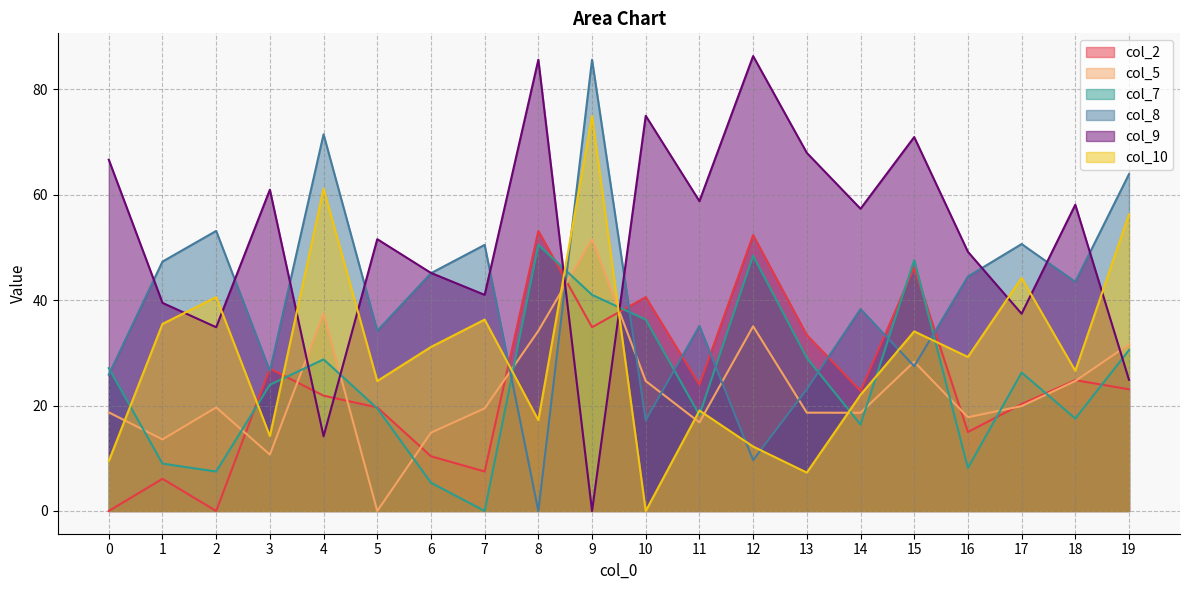

What is the value of the col_8 point at the 12th from the left?

35.1